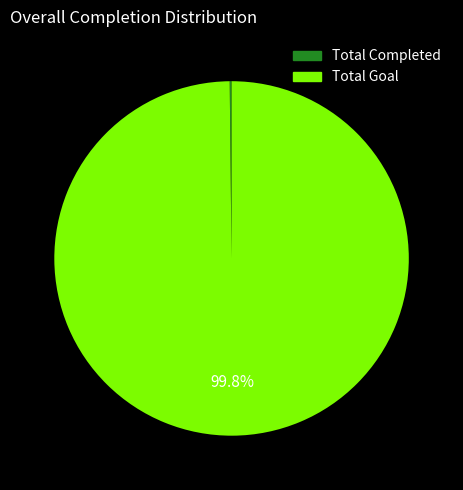

What is the majority slice?

Total Goal